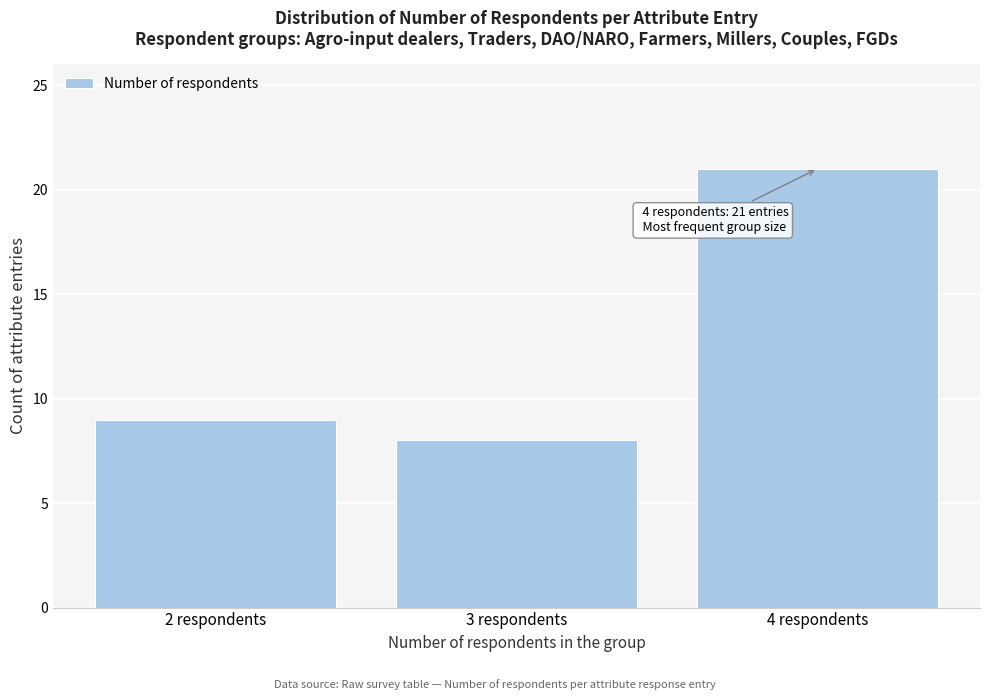

Reading left to right, what are all the values shown in this chart?

2 respondents=9	3 respondents=8	4 respondents=21